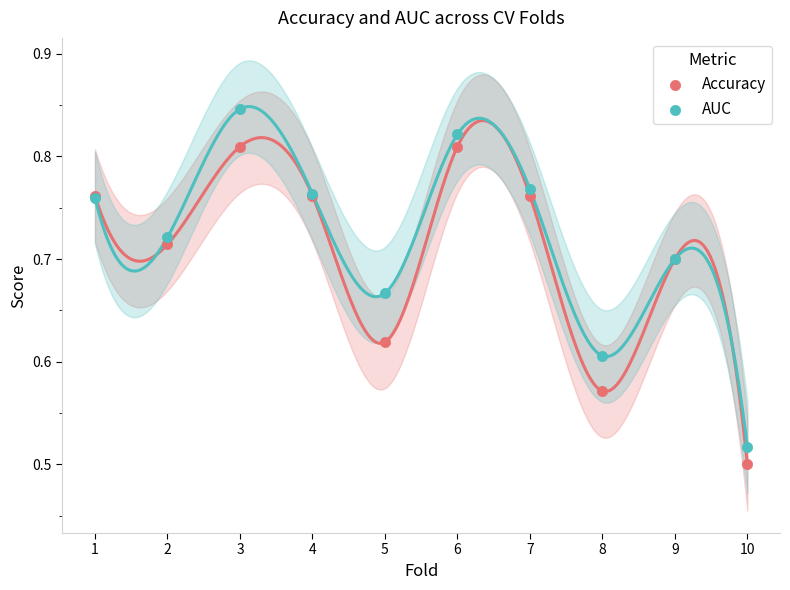

Which series reaches the maximum Y coordinate?

AUC